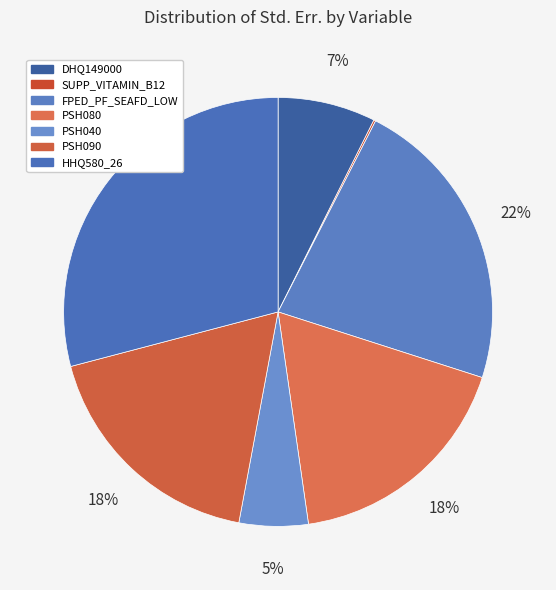

What is the ratio of the value at PSH040 to the value at PSH090?

0.3